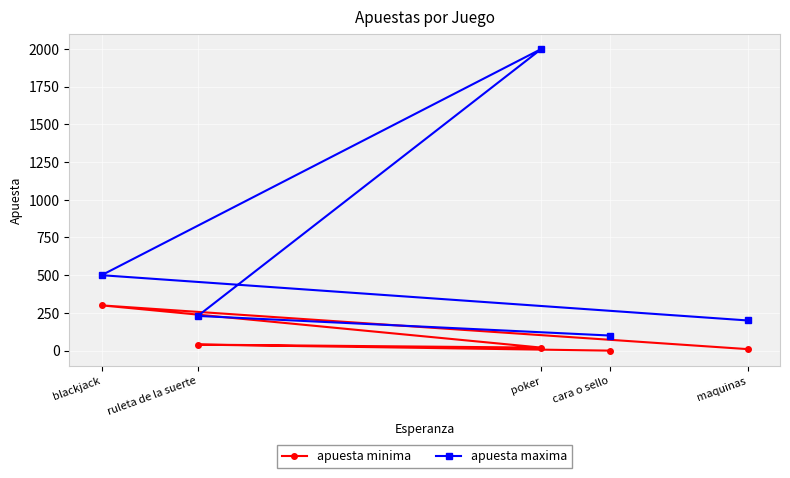

Rank the categories by apuesta maxima value from highest to lowest.

poker, blackjack, ruleta de la suerte, maquinas, cara o sello